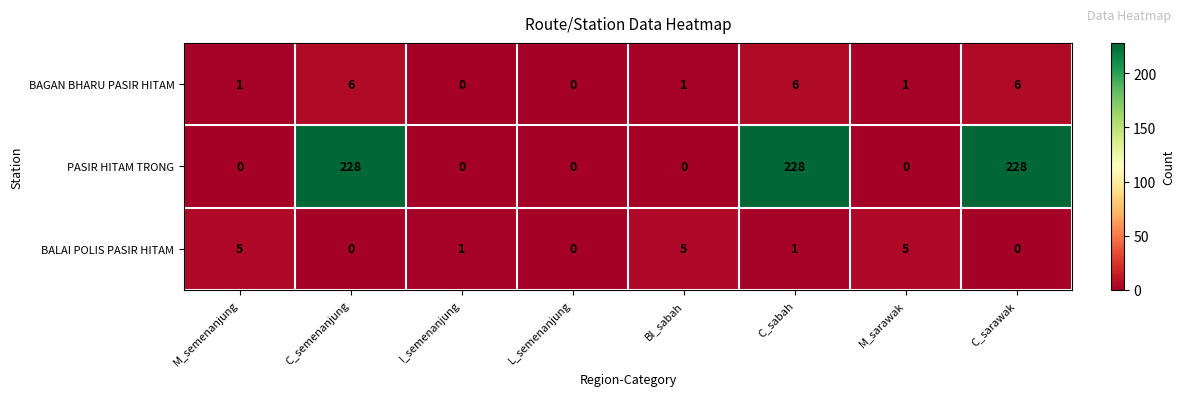

How many data points does each series have?

8